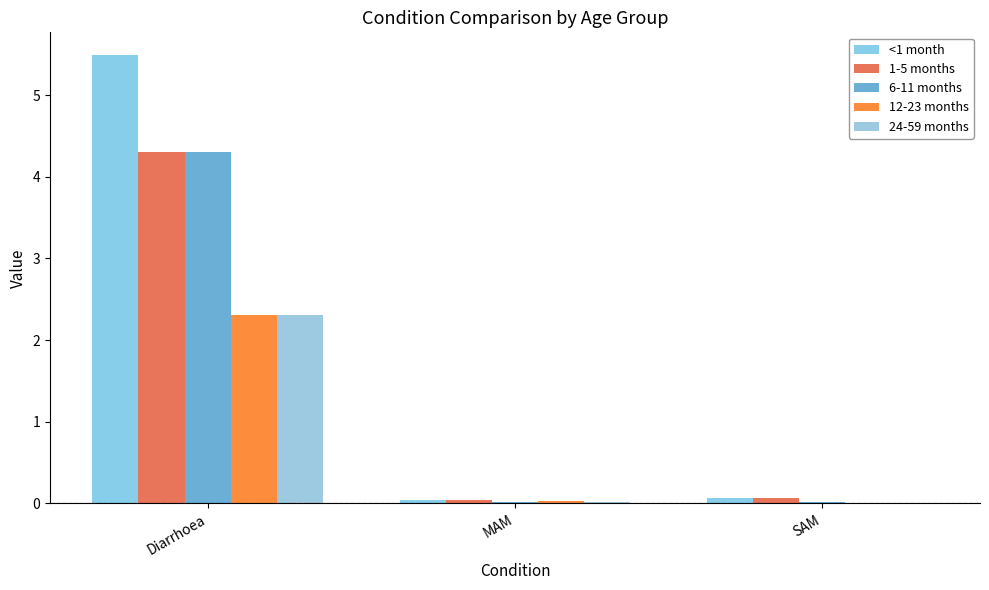

How many data points does each series have?

3